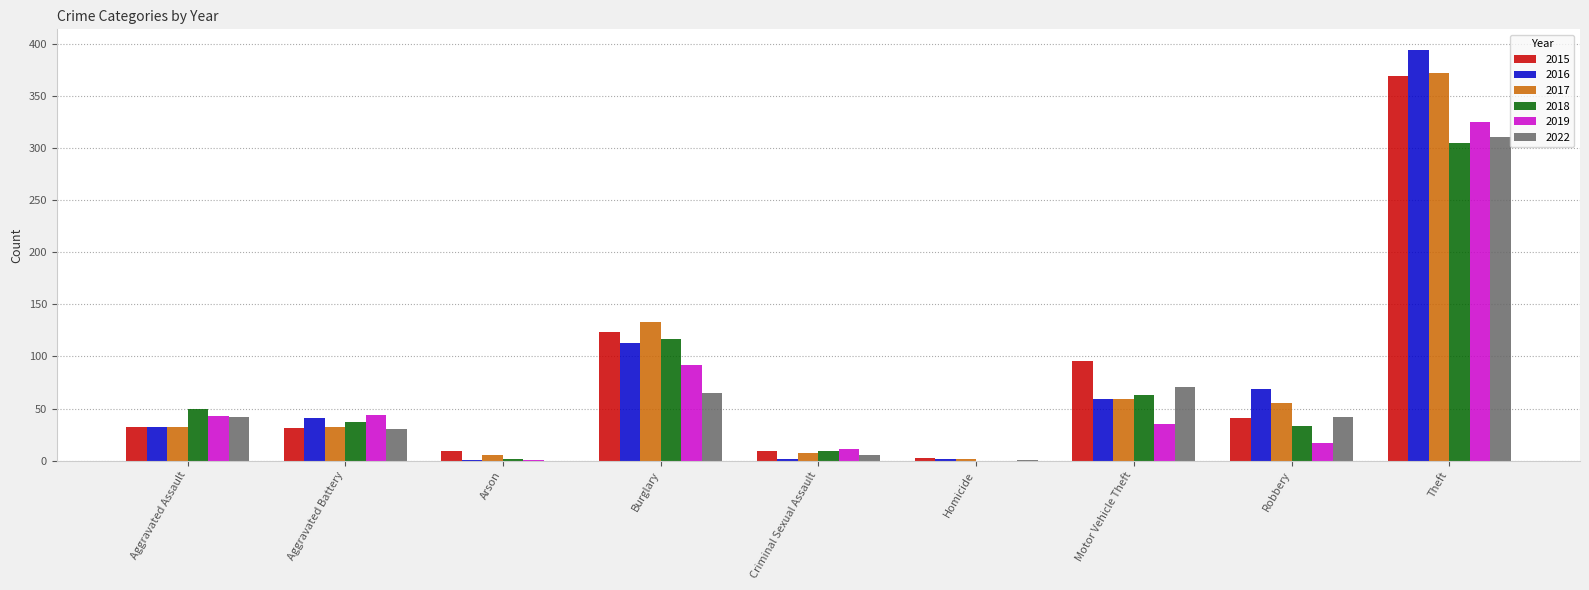

At which label is 2018 closest to 152?

Burglary